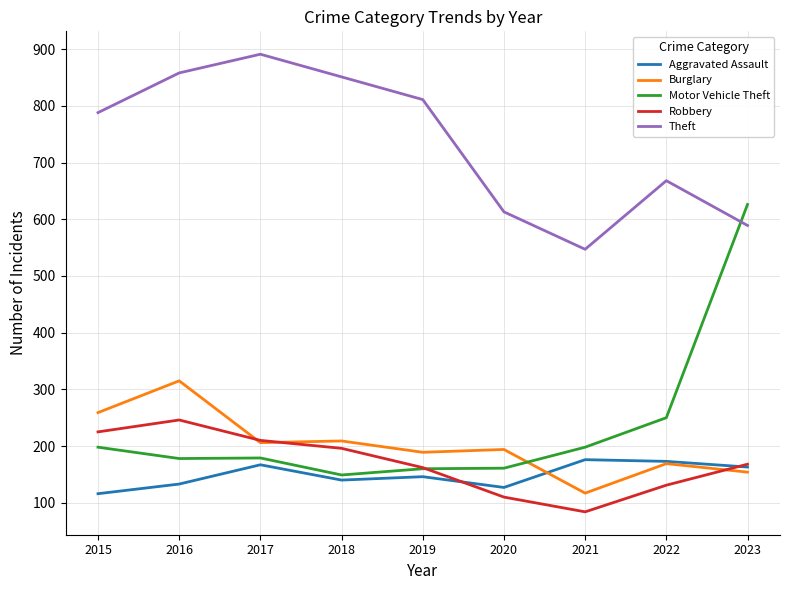

At 2018, list the series in order from smallest to largest.

Aggravated Assault, Motor Vehicle Theft, Robbery, Burglary, Theft